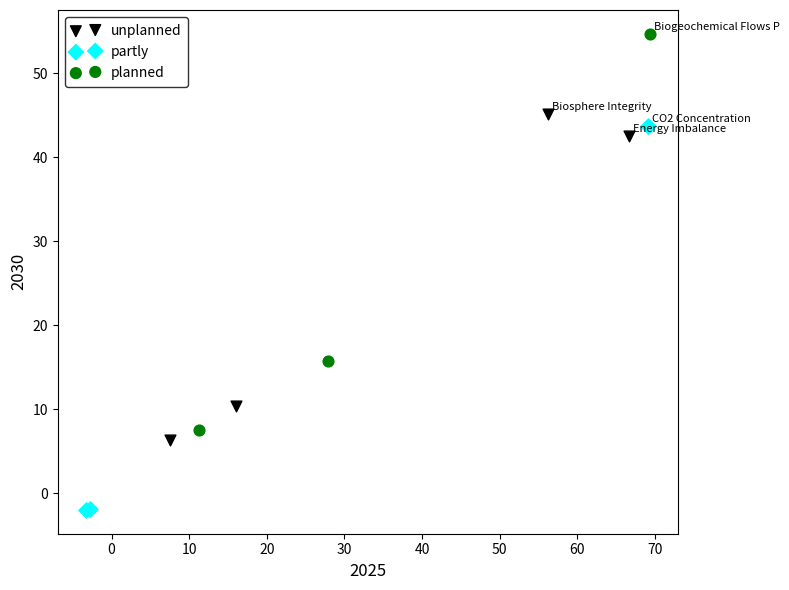

Which series contains the highest Y value?

planned